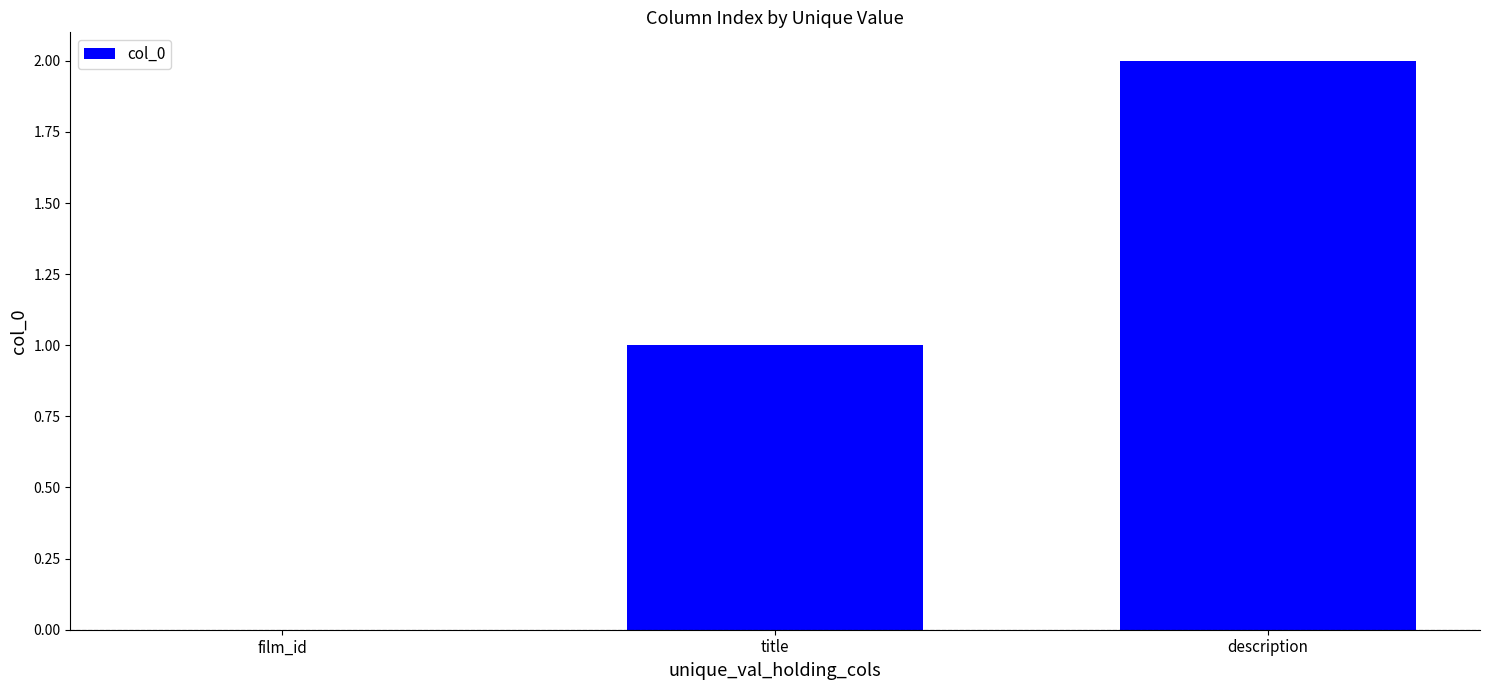

True or false: the data shows 3 at description.

False